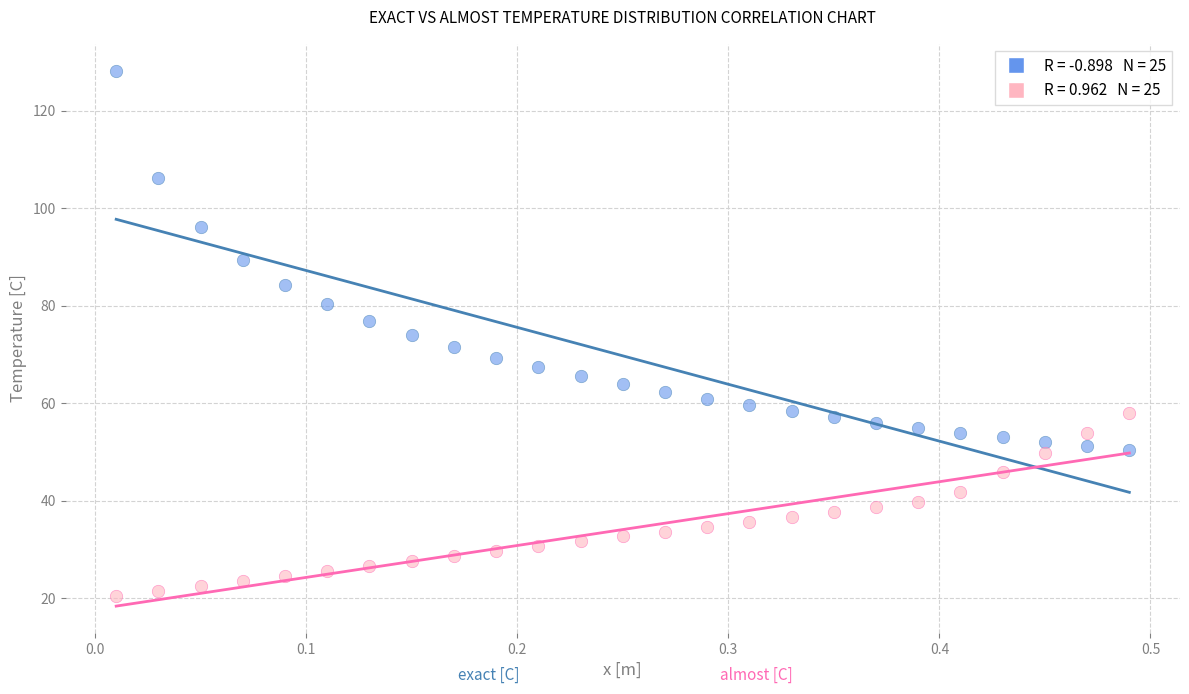

Across all data points, what is the range of X values (max minus min)?

0.5